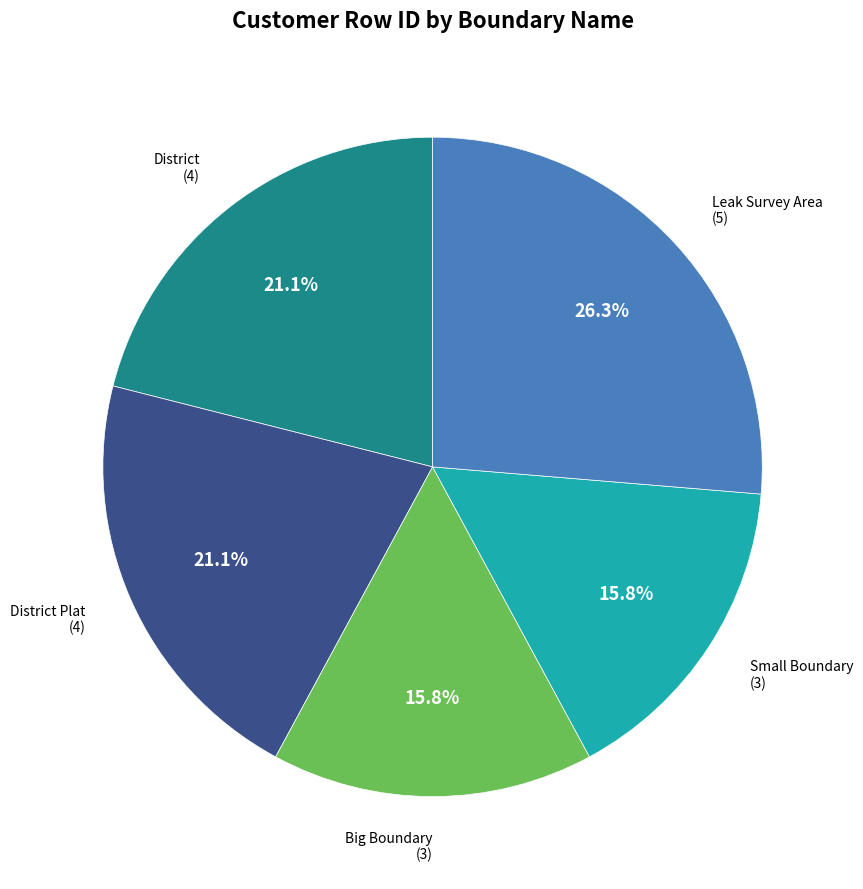

Is there a majority slice in this chart?

No